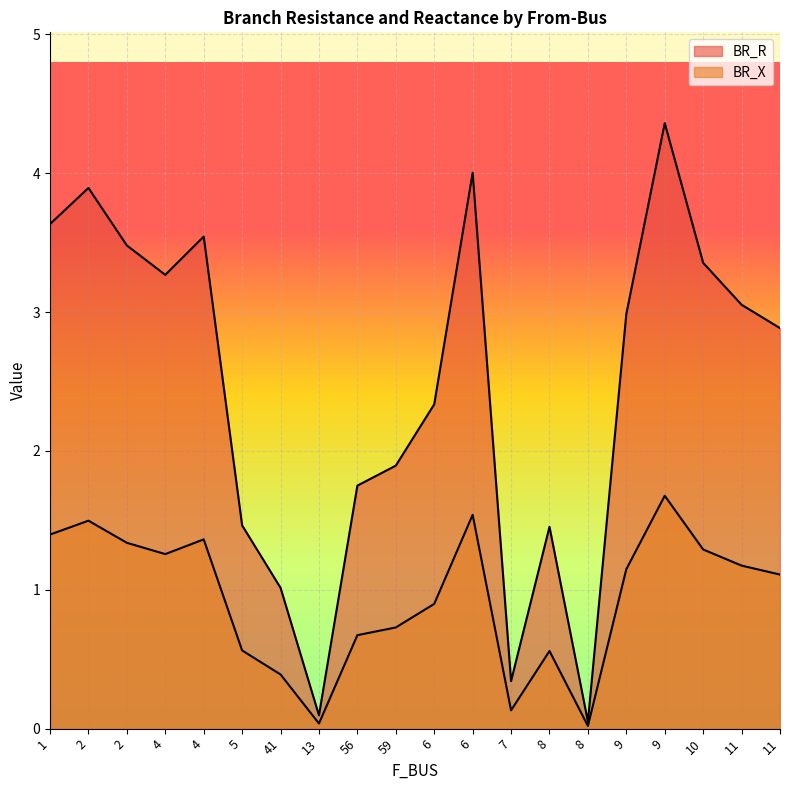

Rank the series at 2 from lowest to highest value.

BR_X, BR_R